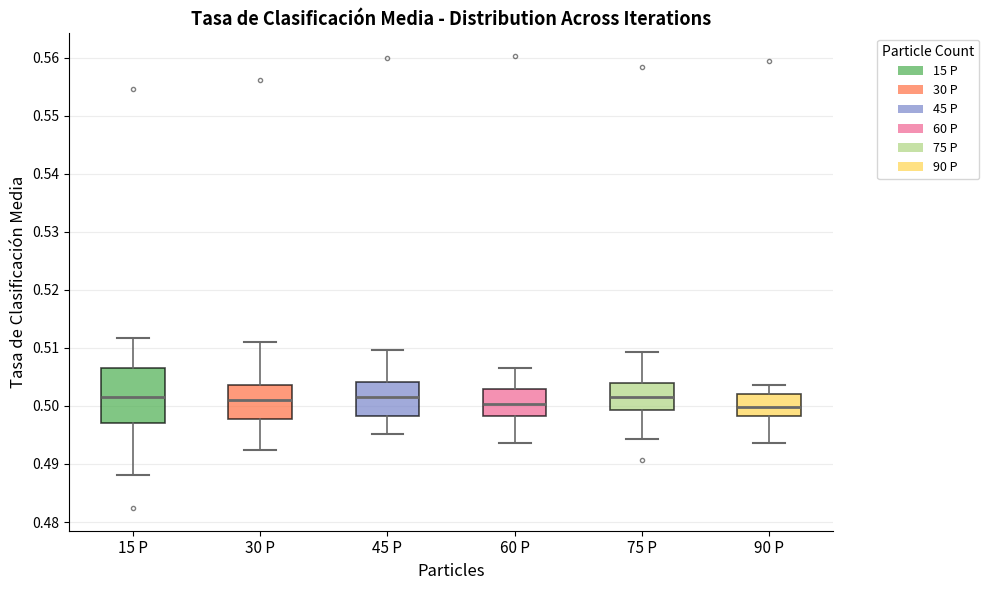

Reading left to right, read every box against the y-axis: the position of its median line, the range the box covers, and the ends of its whiskers. The values are not printed on the chart, so give them approximately, as read against the axis.

15 P: median 0.502, box 0.497 to 0.507, whiskers 0.488 to 0.512
30 P: median 0.501, box 0.498 to 0.504, whiskers 0.492 to 0.511
45 P: median 0.501, box 0.498 to 0.504, whiskers 0.495 to 0.510
60 P: median 0.500, box 0.498 to 0.503, whiskers 0.494 to 0.506
75 P: median 0.502, box 0.499 to 0.504, whiskers 0.494 to 0.509
90 P: median 0.500, box 0.498 to 0.502, whiskers 0.494 to 0.504